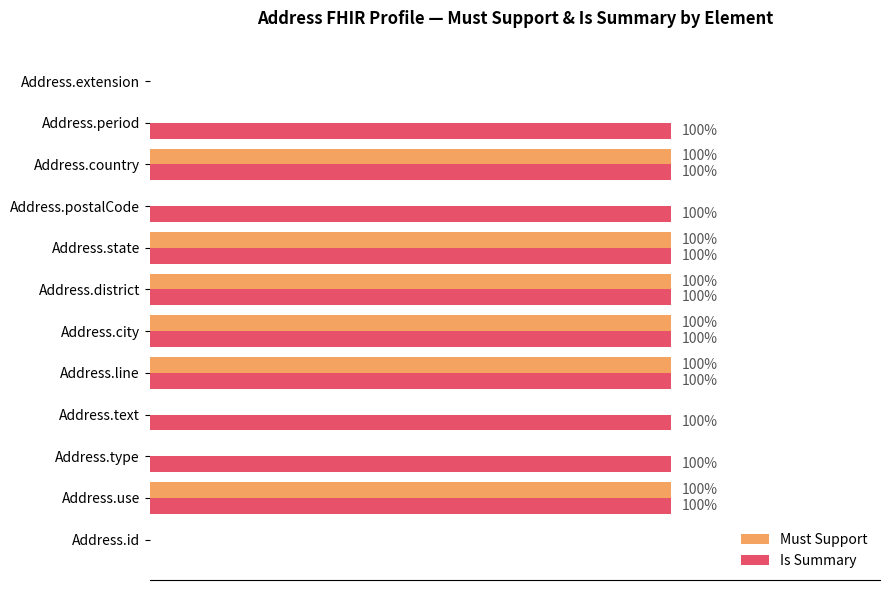

What is the difference between the second highest and second lowest values in the Is Summary series?

1